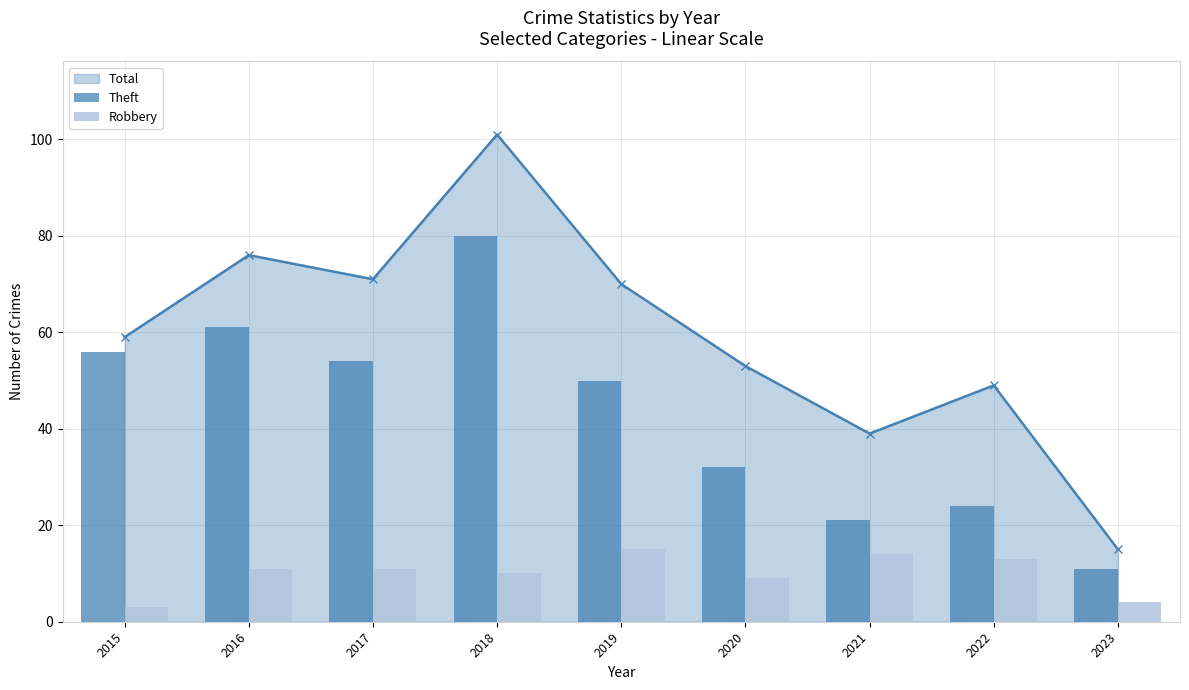

Which category has the lowest value in the Total series?

2023